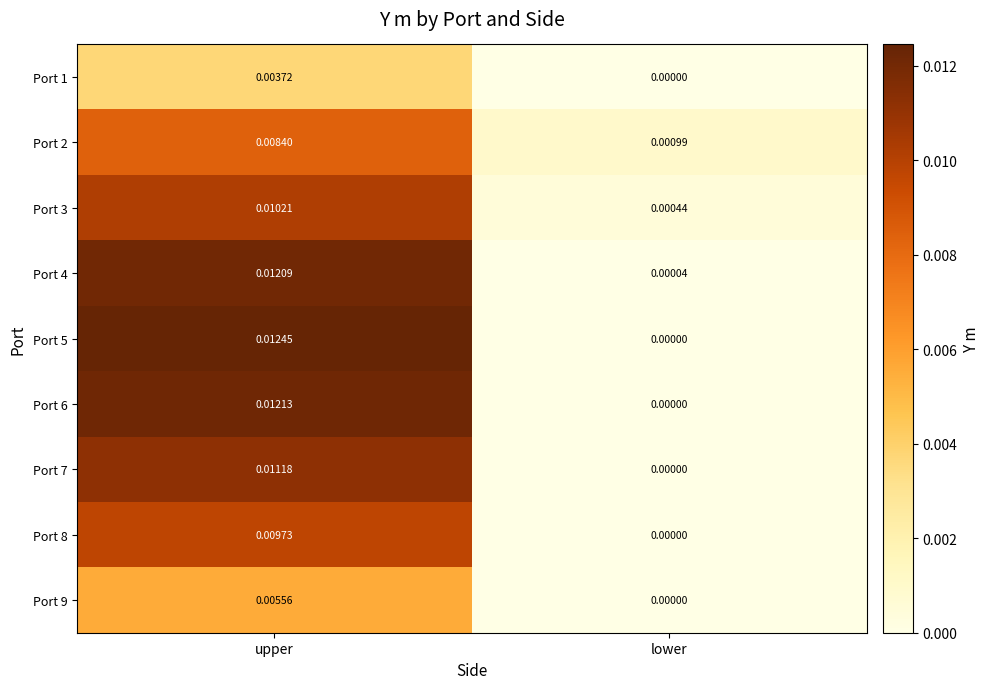

Where is Port 7 nearest to the value 0?

lower